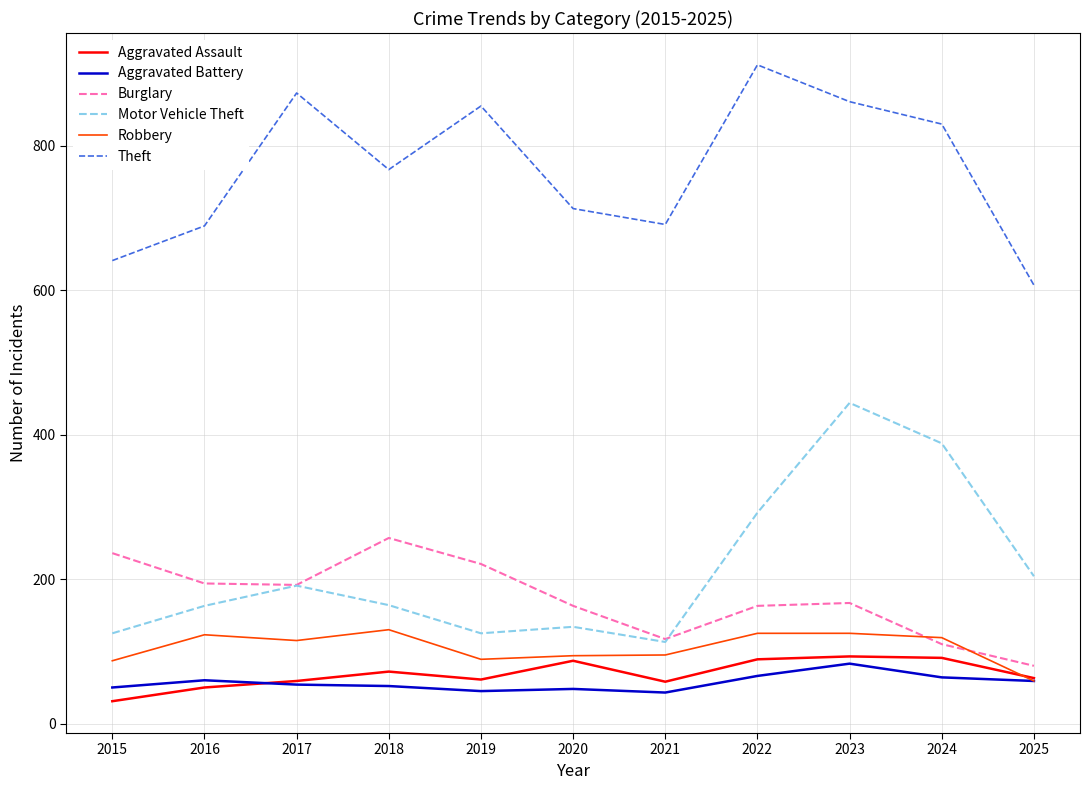

True or false: Aggravated Assault and Motor Vehicle Theft intersect in this chart.

False